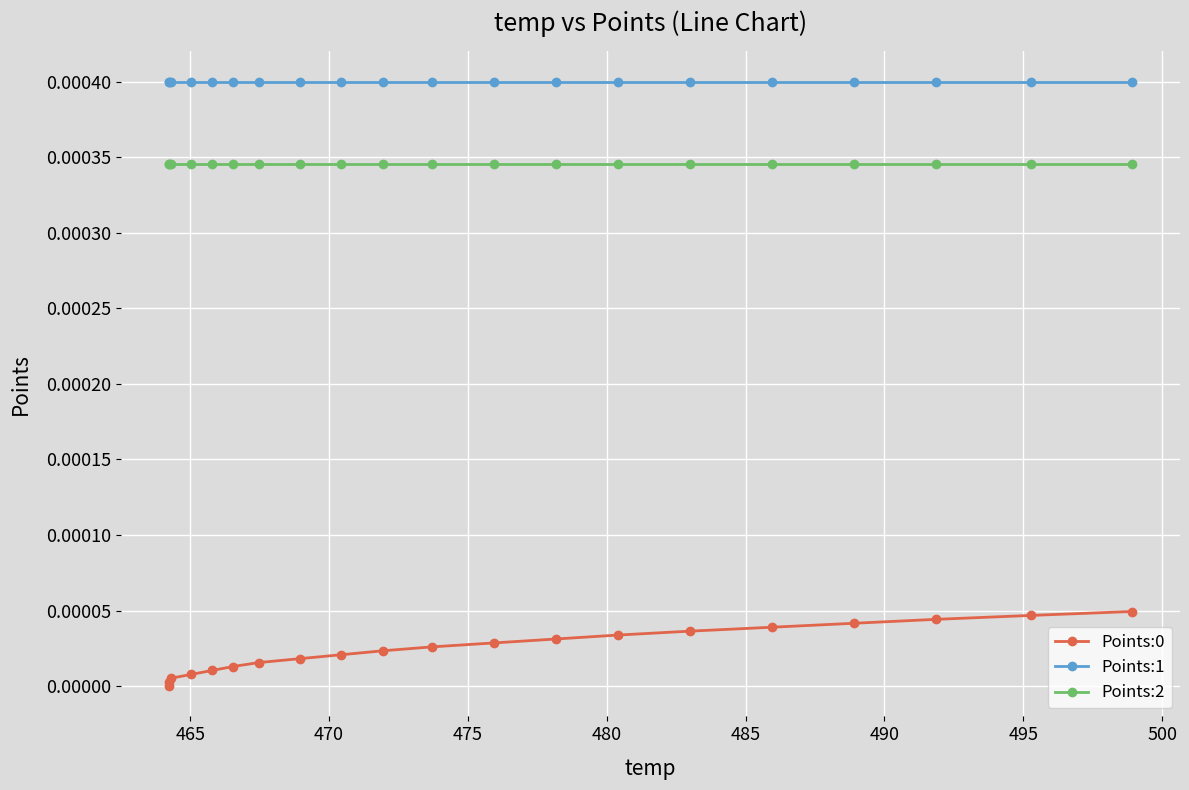

Is the value of Points:2 at 15 greater than the value of Points:0 at 485?

Yes